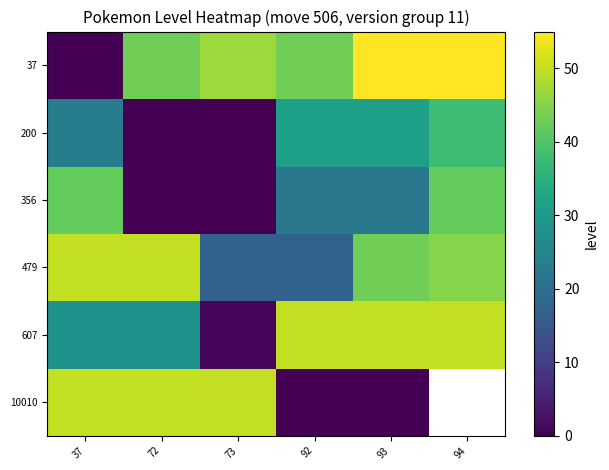

True or false: 479 has a value of 84.0 at 72.

False